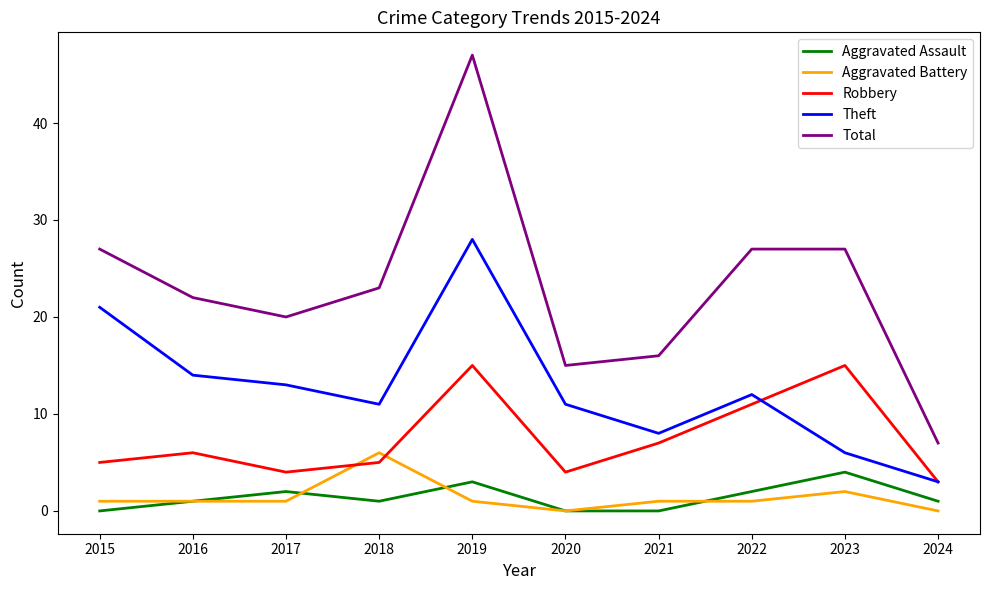

List the series in order of their peak value, highest first.

Total, Theft, Robbery, Aggravated Battery, Aggravated Assault